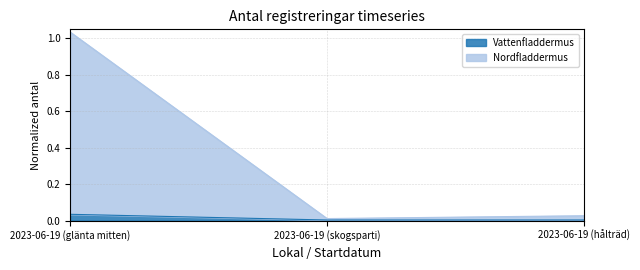

Which series has the largest total across all categories?

Nordfladdermus